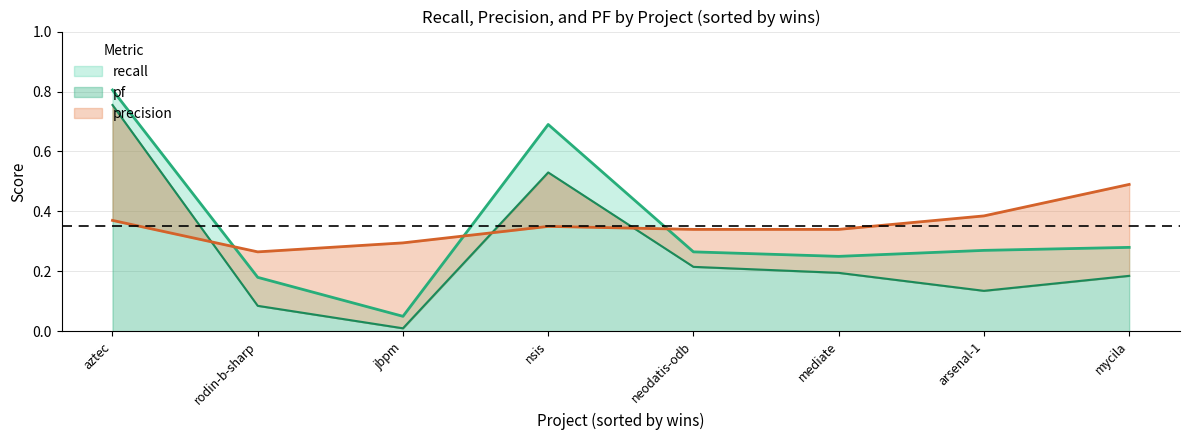

What is the sum of all pf values?

2.1